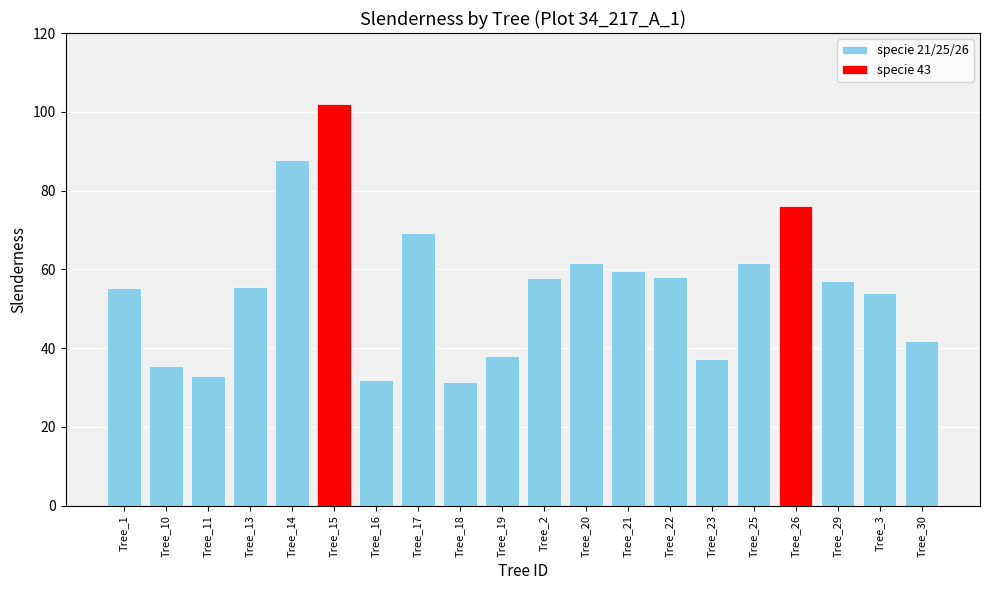

What is the minimum value shown in the chart?

31.4